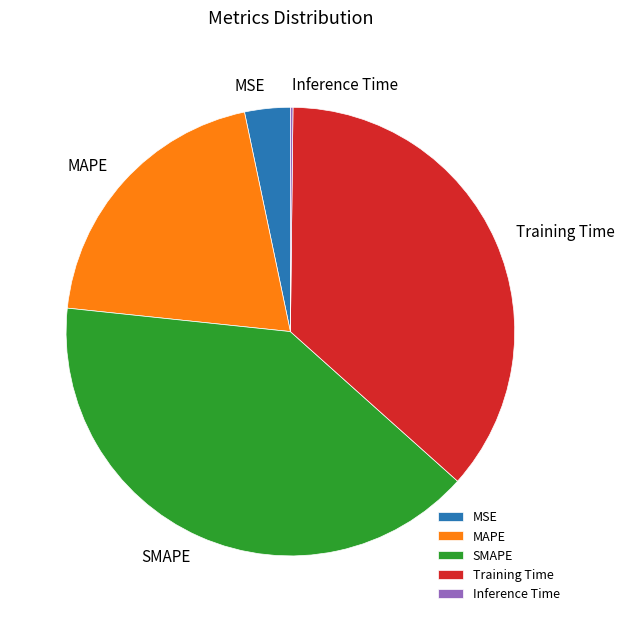

Is it true that MSE is 3% of the pie?

True